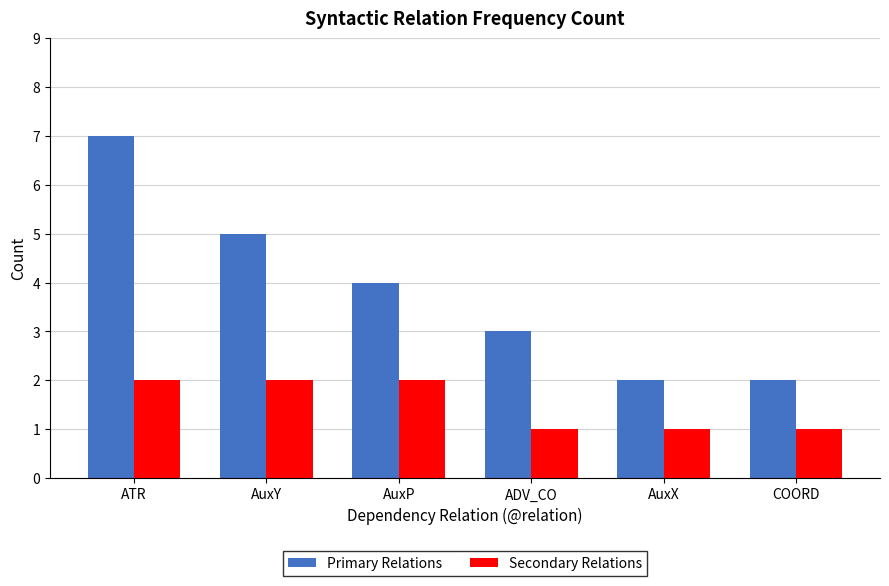

Rank the series by their average value, from highest to lowest.

Primary Relations, Secondary Relations